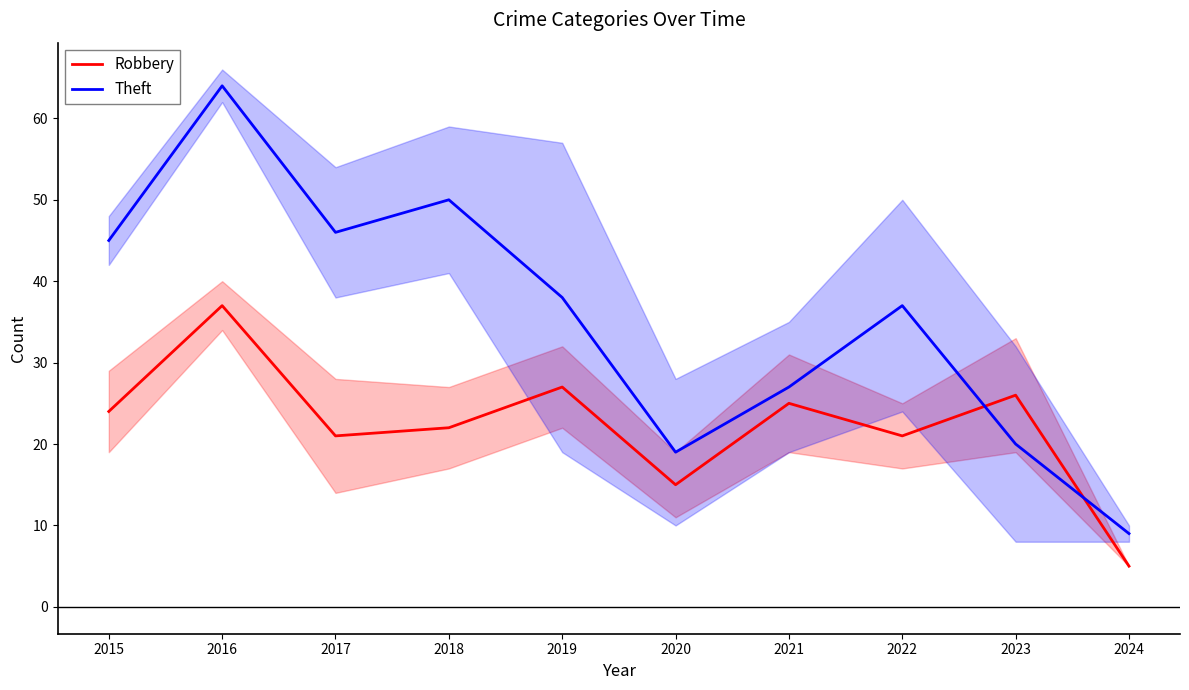

Rank the series at 2023 from lowest to highest value.

Theft, Robbery